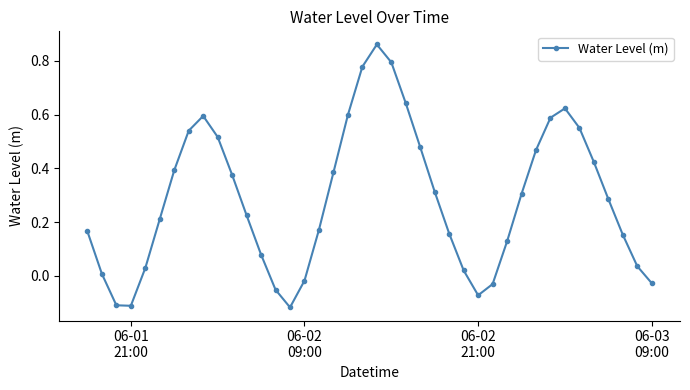

Is this an area chart (filled region under the line)?

No